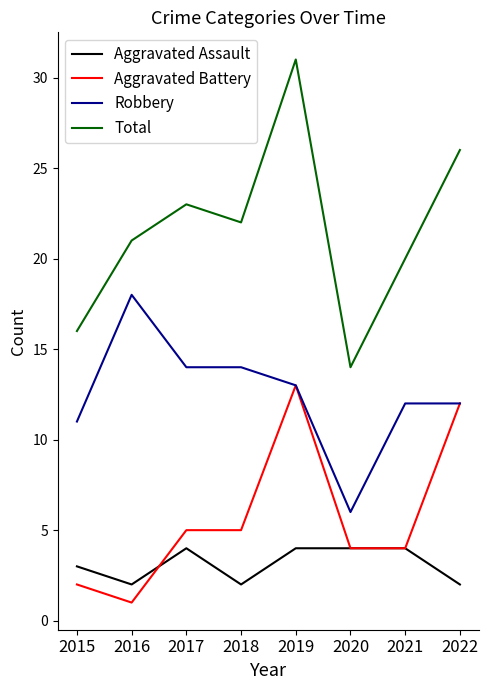

Which series has the largest range (max minus min)?

Total